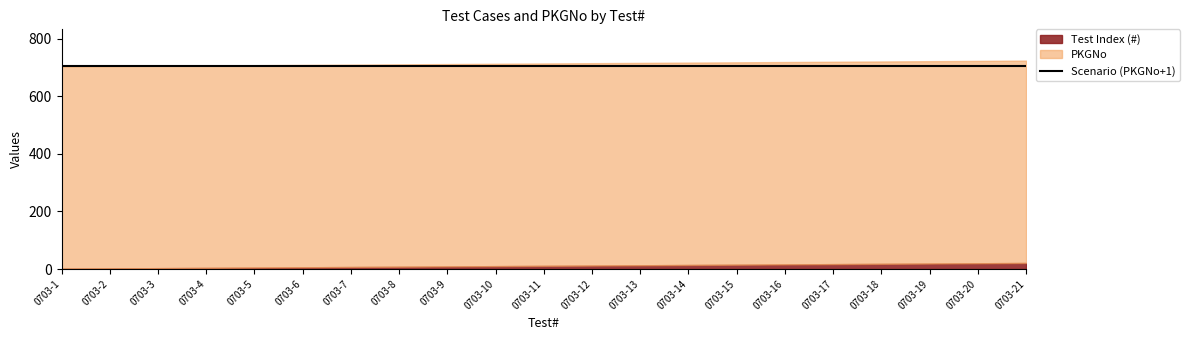

At 0703-14, list the series in order from largest to smallest.

PKGNo, Test Index (#)